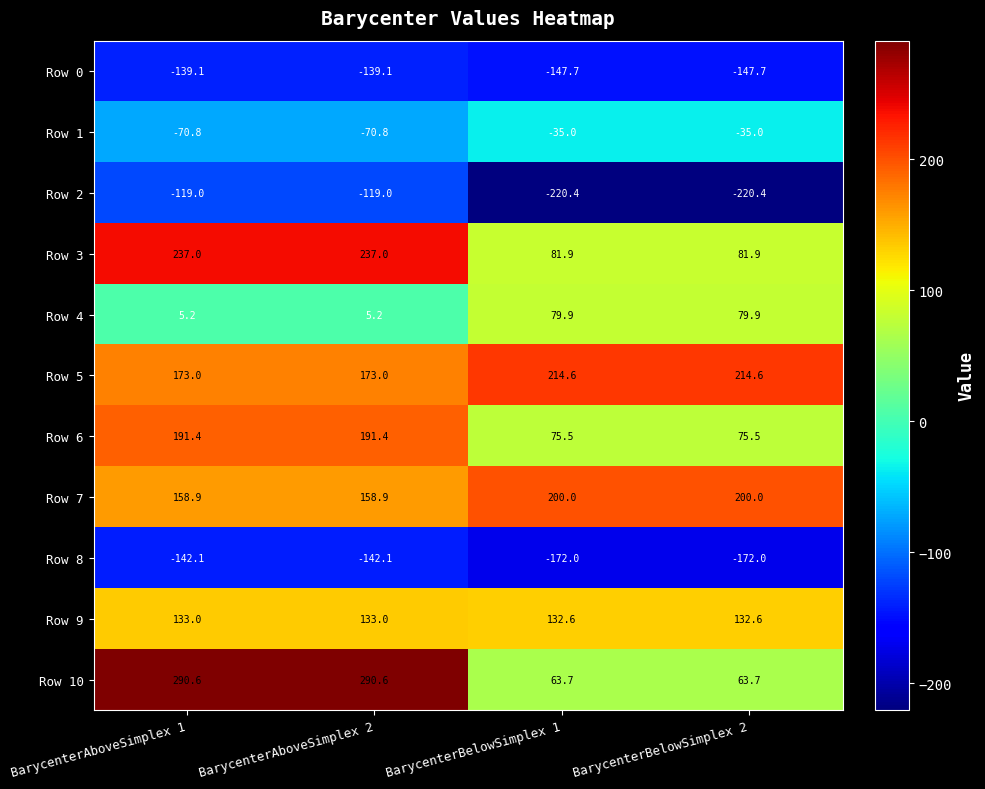

What is the minimum value for Row 7?

158.9